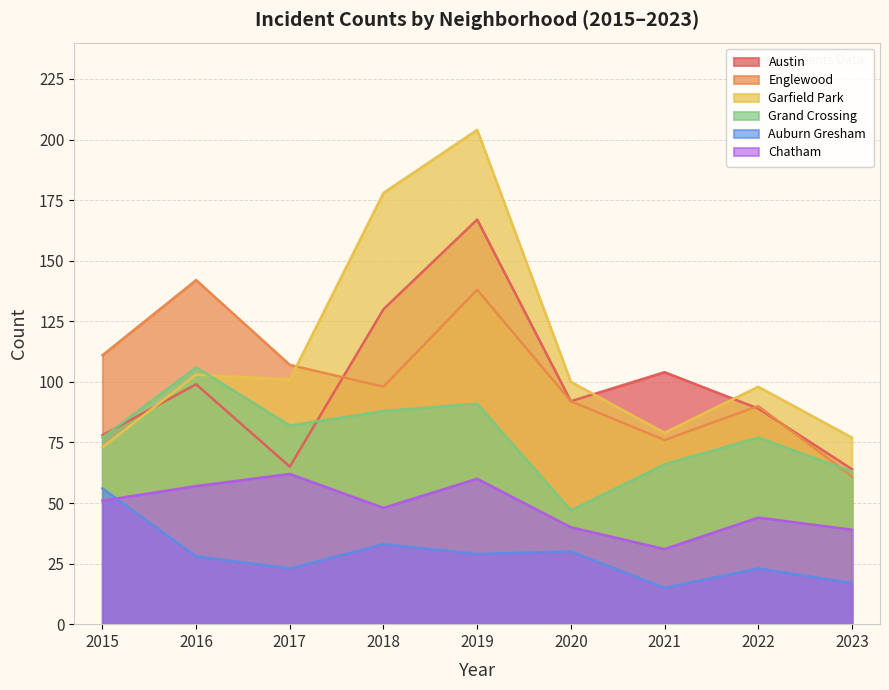

The value of Auburn Gresham at 2021 is 15. True or false?

True